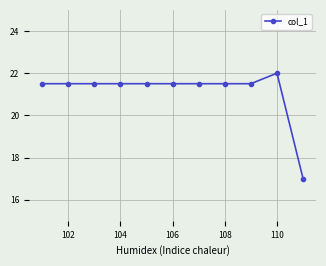

What is the greatest value displayed?

22.0